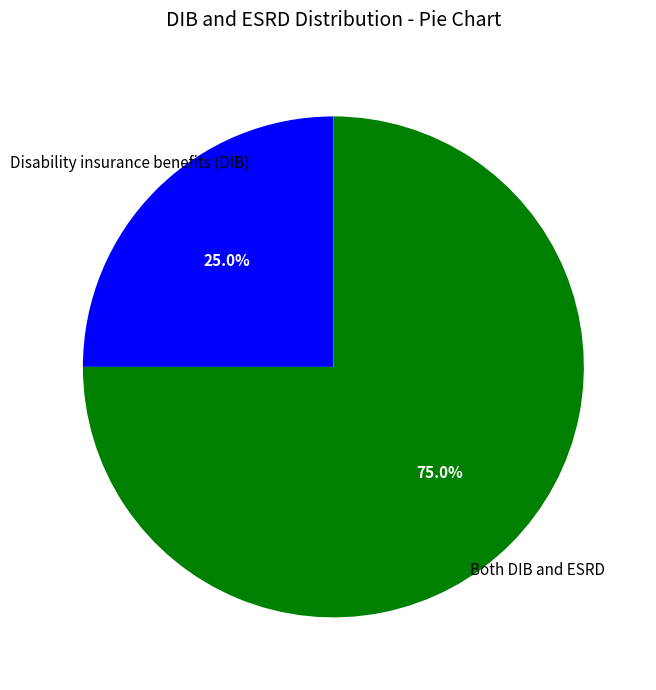

What percentage is the Disability insurance benefits (DIB) slice, to the nearest percent?

25%